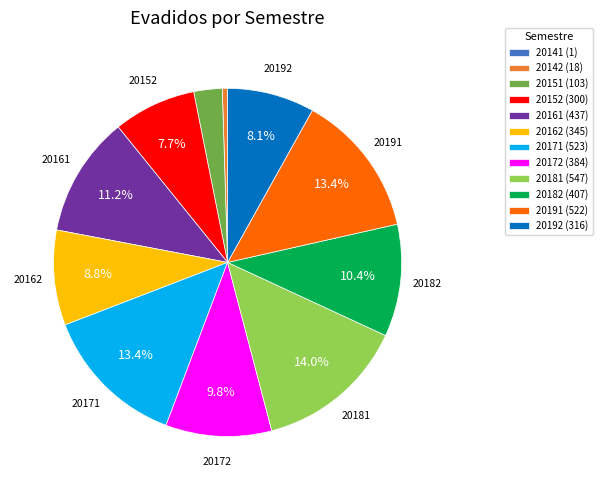

True or false: 20182 accounts for 1% of the total.

False